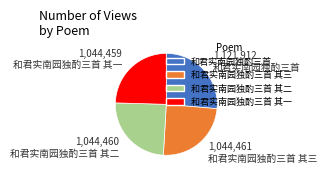

Does any single category account for the majority?

No